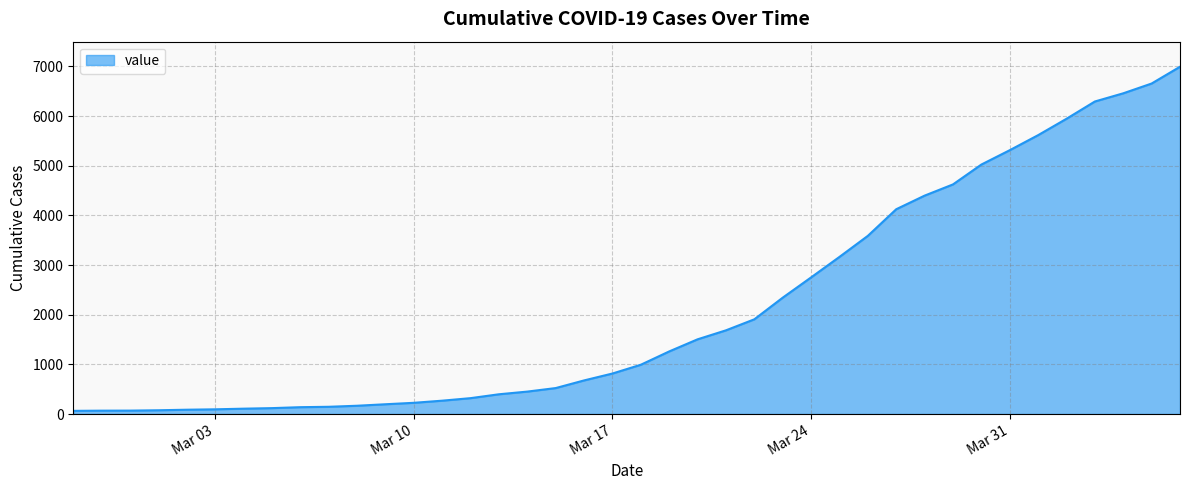

How many values are below 993?

20